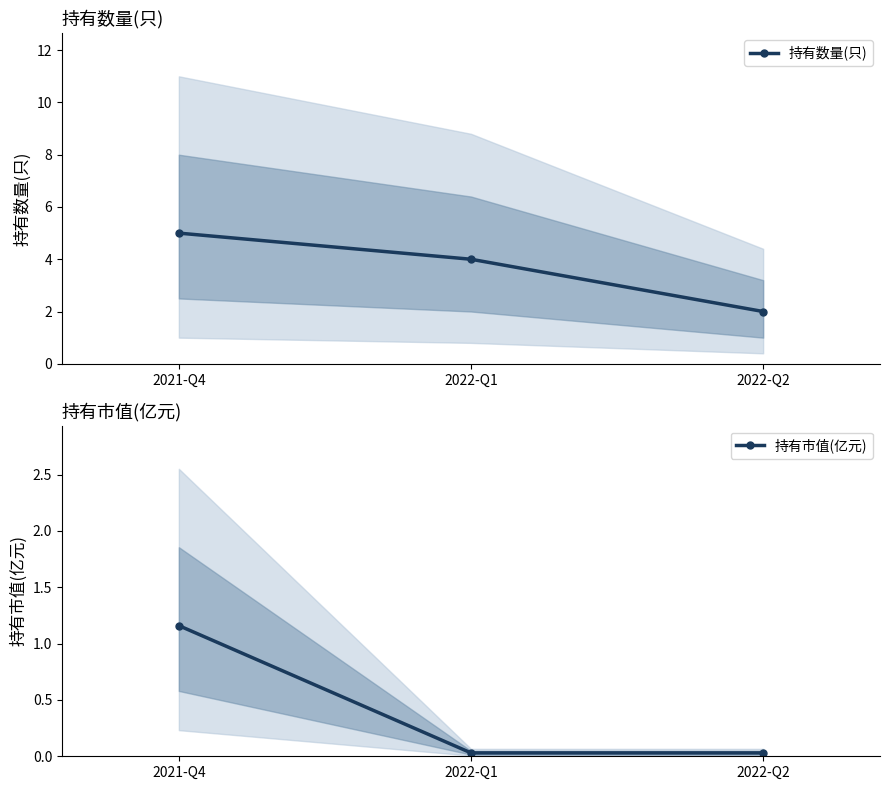

The value of 持有数量(只) at 2021-Q4 is 8.5. True or false?

False